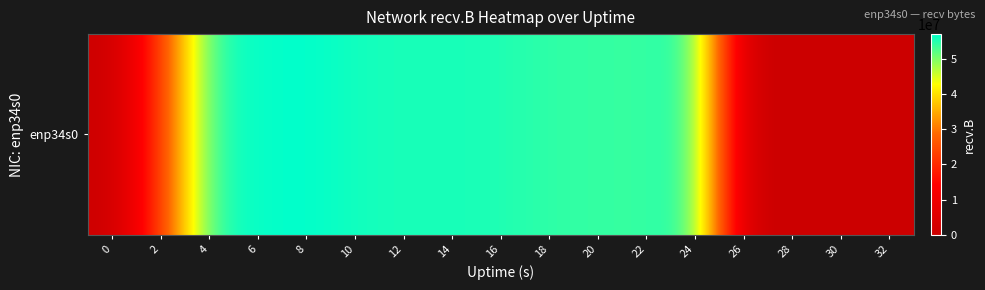

Reading right to left, list all the values displayed in this chart.

0	0	0	521201	55348857	53867669	54100841	54322898	55335702	55736042	55578164	55975745	57041054	56705733	54927614	21962036	0